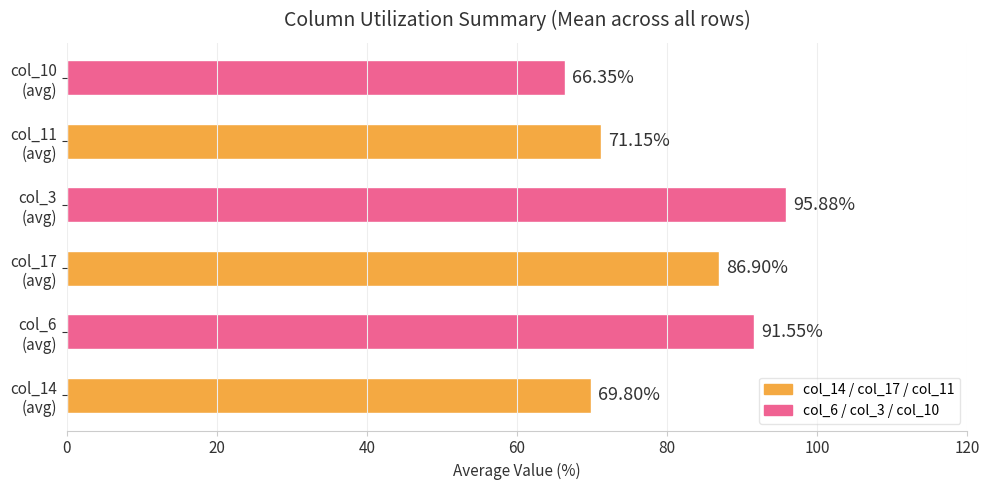

What is the sum of all values?

481.6